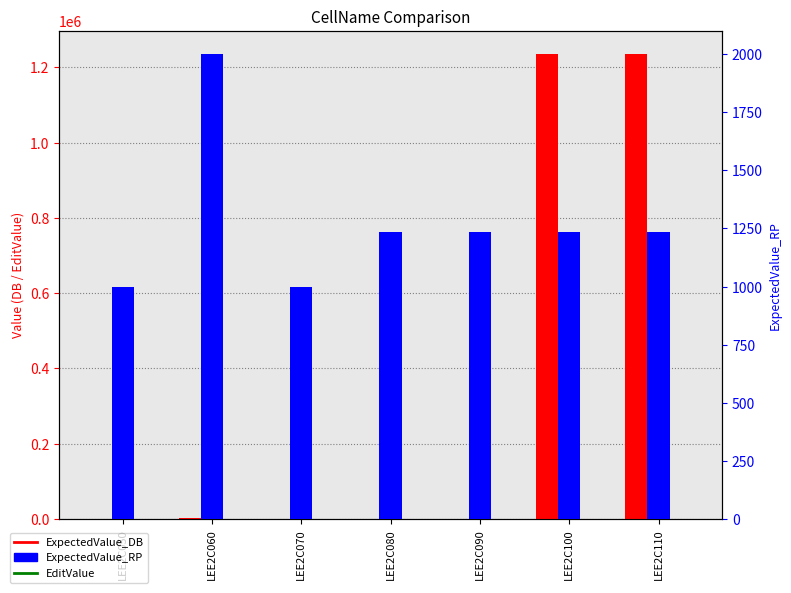

Reading right to left, extract all data points from this chart.

ExpectedValue_DB: 1235000.0	1234560.0	1234.6	1234.6	1000.0	2000.0	1000.0
EditValue: 1234.6	1234.6	1234.6	1234.6	1234.6	1234.6	1000.0
ExpectedValue_RP: 1235.0	1234.6	1234.6	1234.6	1000.0	2000.0	1000.0